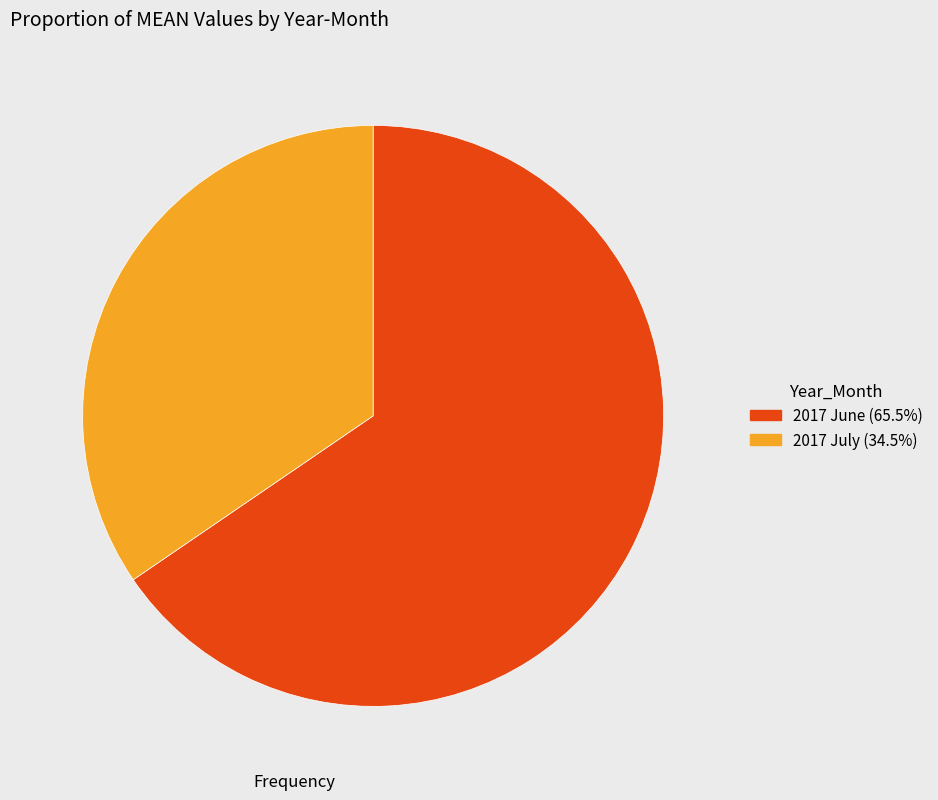

Does 2017 June represent more than half of the total?

Yes